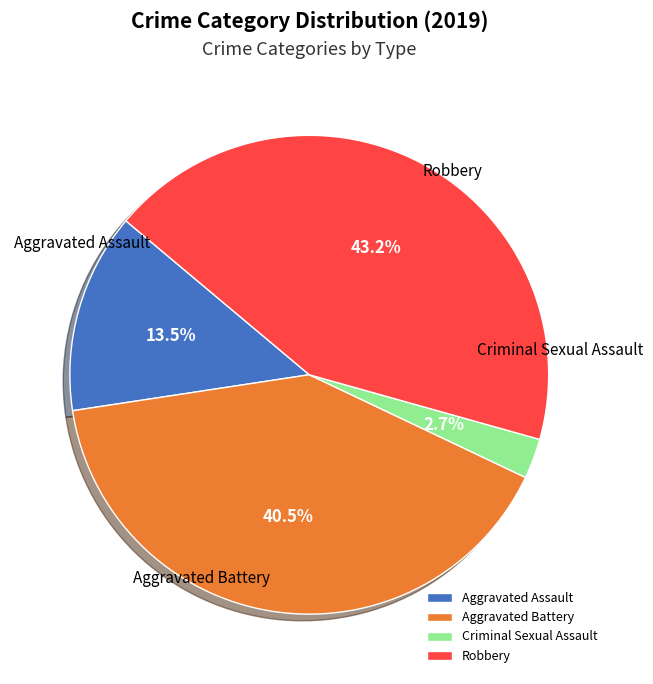

Between Criminal Sexual Assault and Aggravated Battery, which is larger?

Aggravated Battery